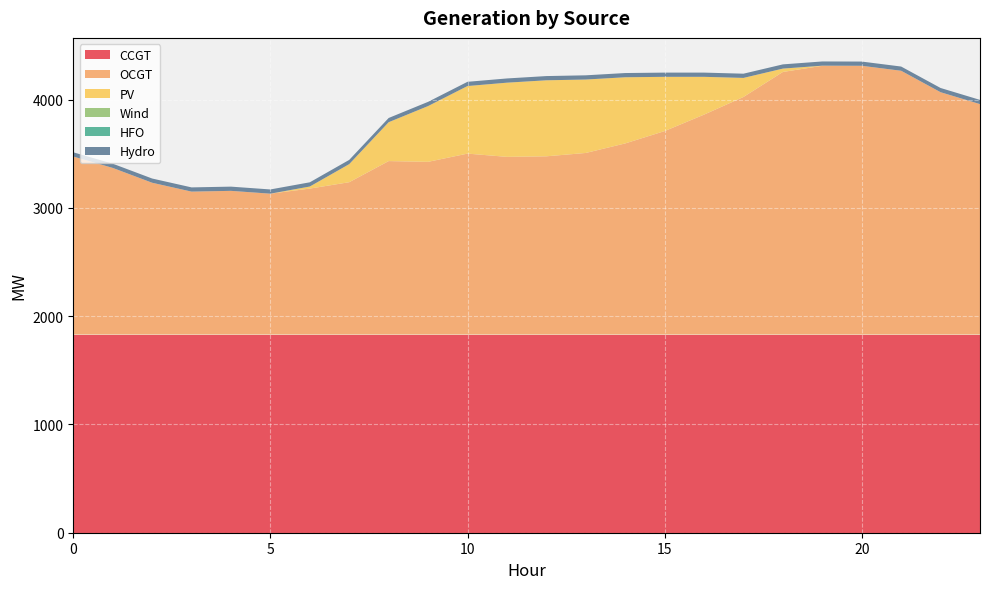

Reading left to right, list all the values displayed in this chart.

CCGT: 1830	1830	1830	1830	1830	1830	1830	1830	1830	1830	1830	1830	1830	1830	1830	1830	1830	1830	1830	1830	1830	1830	1830	1830
OCGT: 1644	1539	1402	1320	1327	1301	1348	1407	1602	1595	1671	1641	1646	1677	1765	1879	2031	2194	2425	2482	2482	2436	2238	2128
PV: 0	0	0	0	0	0	19	167	359	515	624	685	702	678	611	501	349	176	31	1	0	0	0	0
Wind: 0	0	0	0	0	0	0	0	0	0	0	0	0	0	0	0	0	0	0	0	0	0	0	0
HFO: 0	0	0	0	0	0	0	0	0	0	0	0	0	0	0	0	0	0	0	0	0	0	0	0
Hydro: 39	39	39	39	39	39	39	39	39	39	39	39	39	39	39	39	39	39	39	39	39	39	39	39